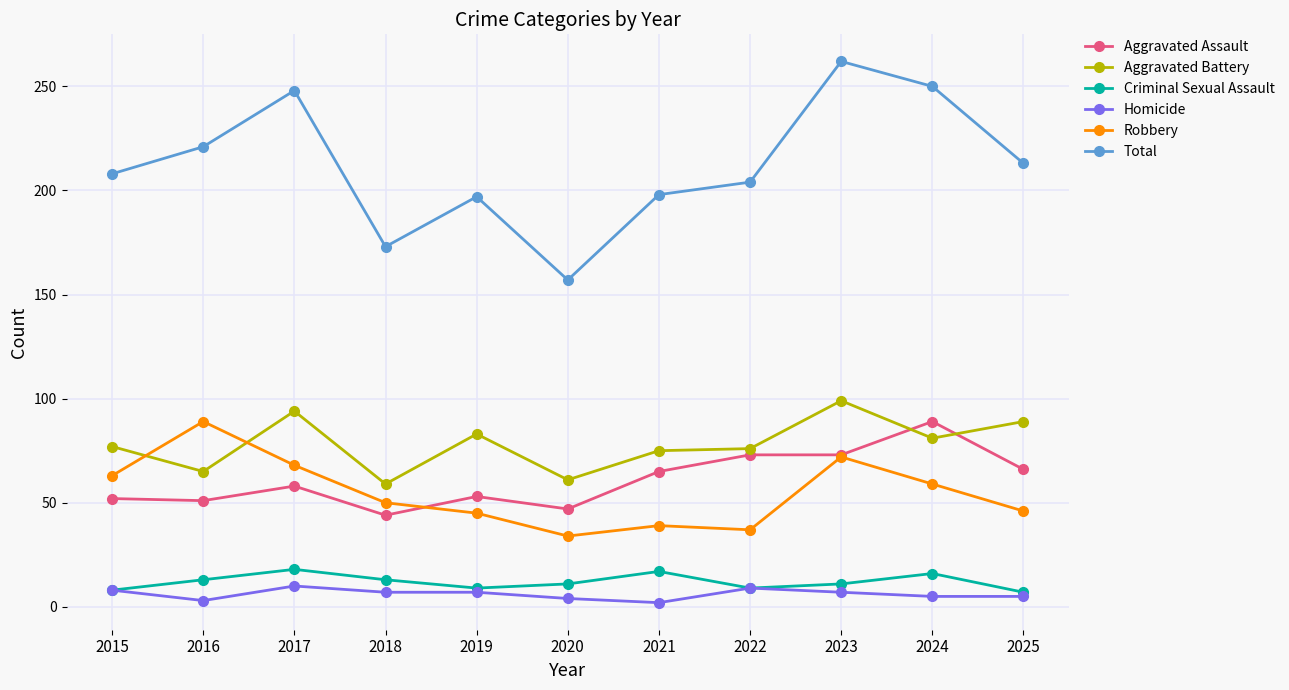

Which series changed the most between 2021 and 2024?

Total